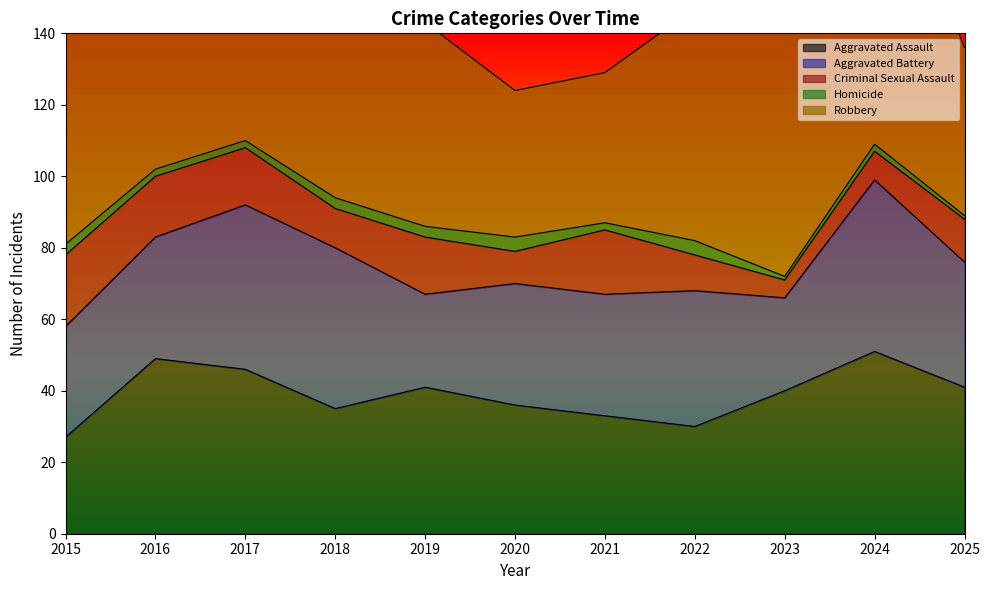

True or false: Criminal Sexual Assault and Aggravated Assault cross at least once.

False